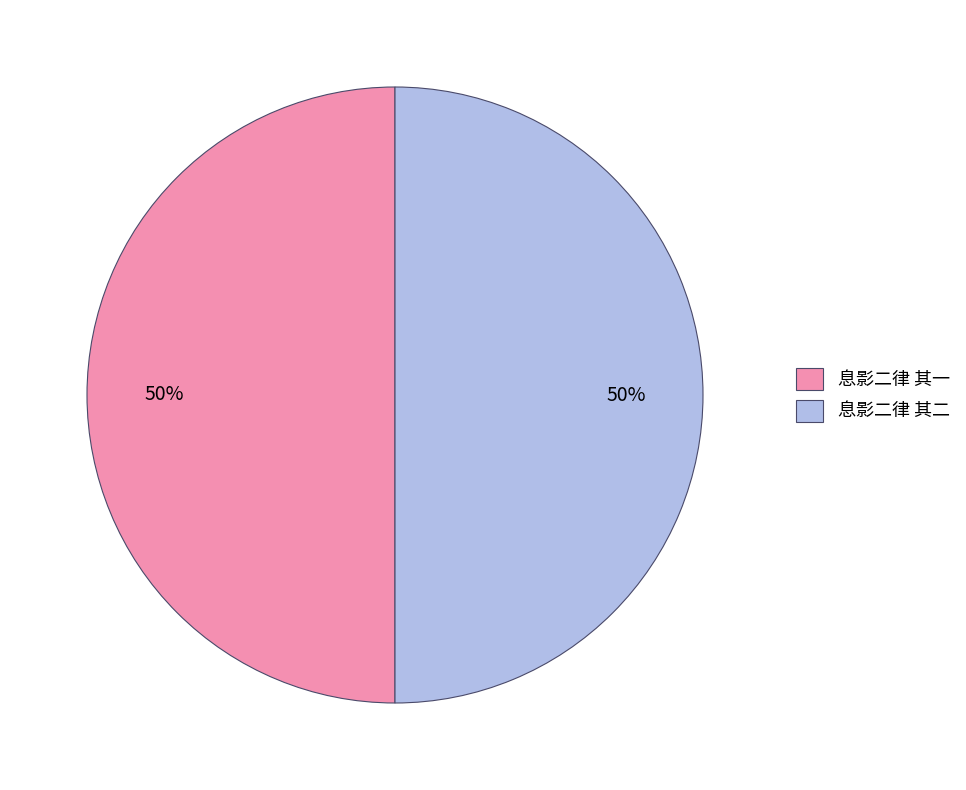

Approximately how many times larger is the value at 息影二律 其一 compared to 息影二律 其二?

1.0